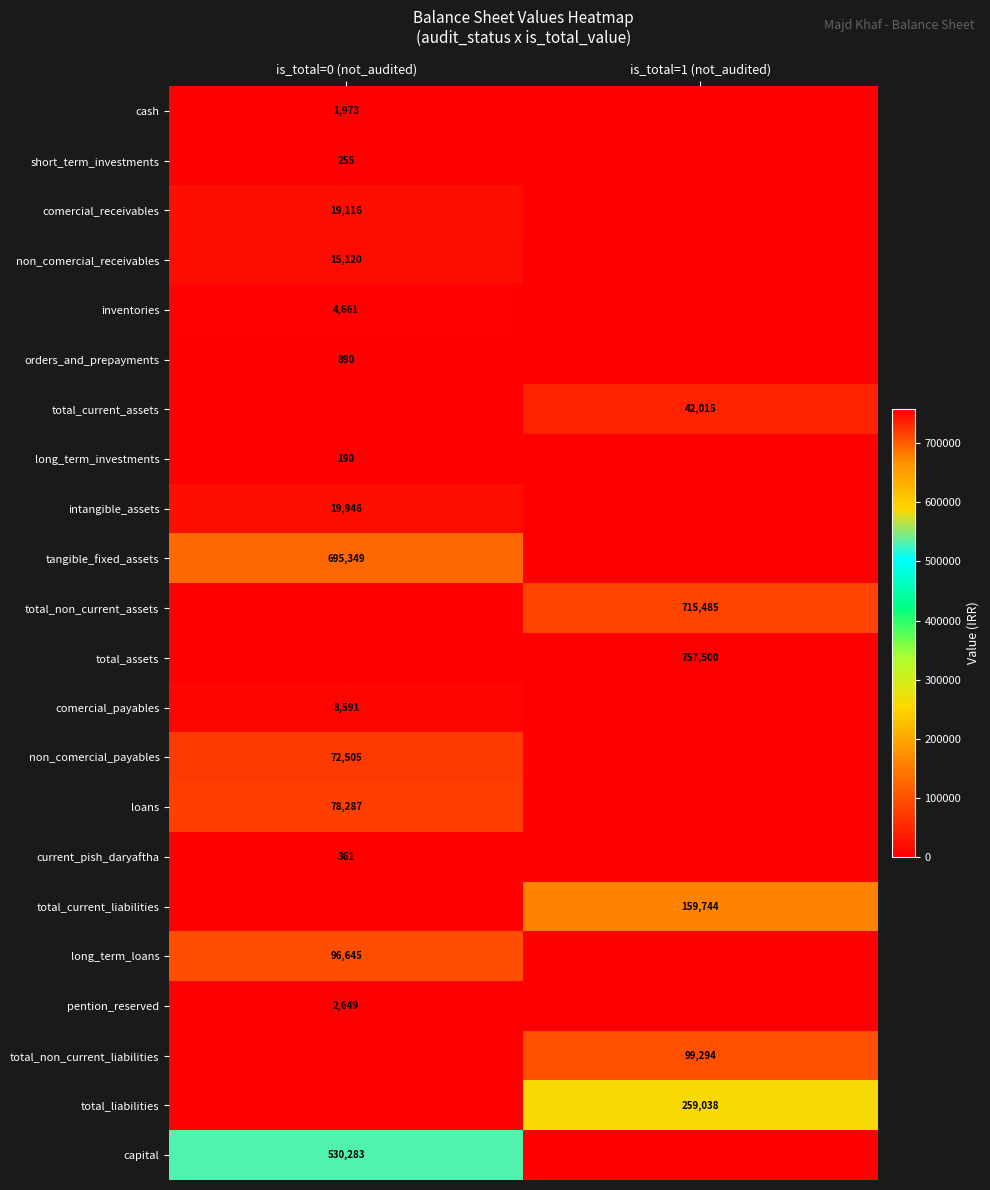

Which category has the highest value across all series?

is_total=1 (not_audited)